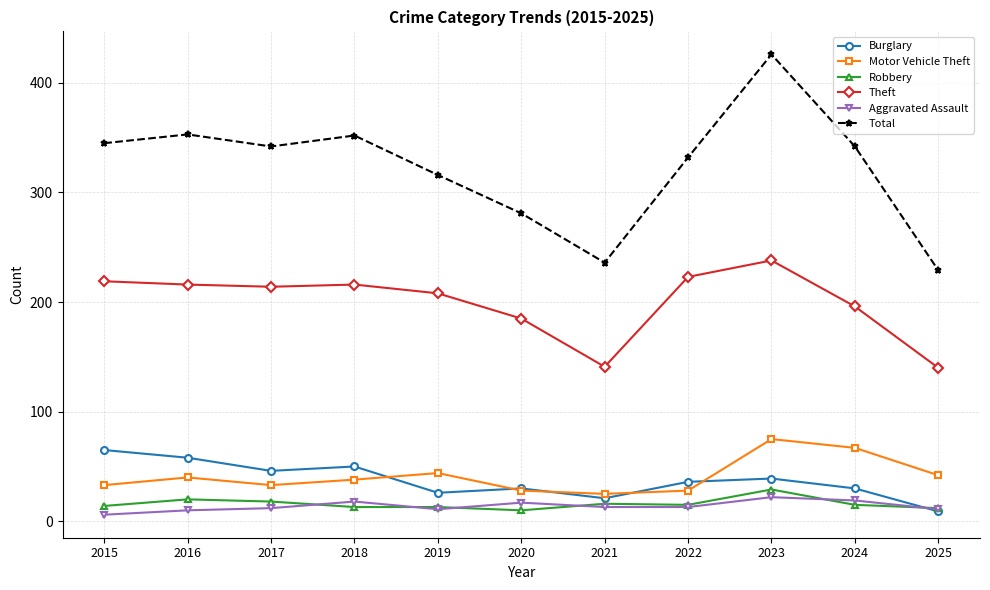

Is the value of Burglary at 2022 greater than the value of Motor Vehicle Theft at 2022?

Yes